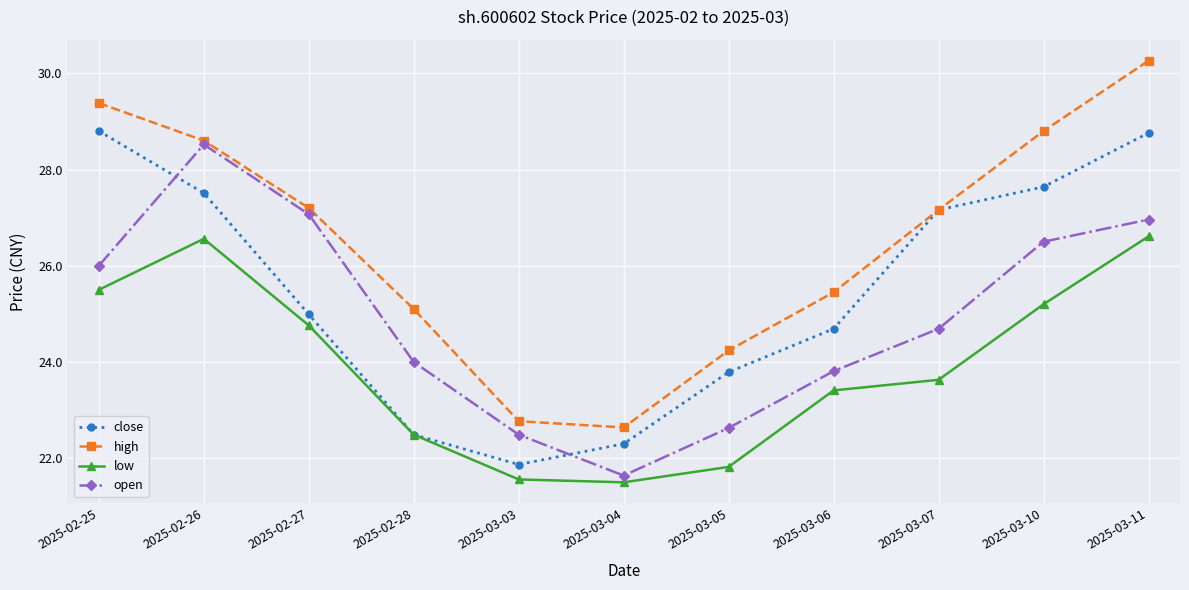

What is the value of the close point at the 4th from the left?

22.5